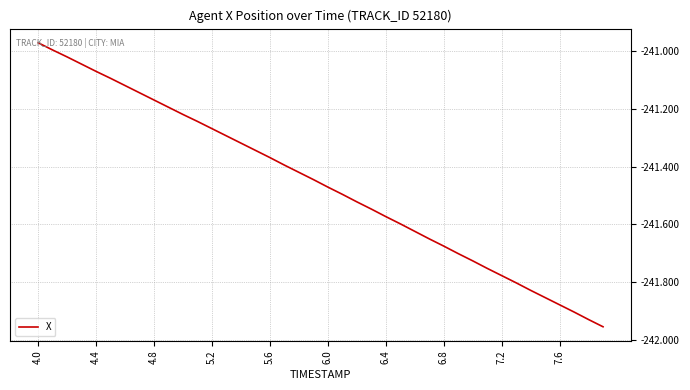

What is the difference between the maximum and minimum values?

1.0